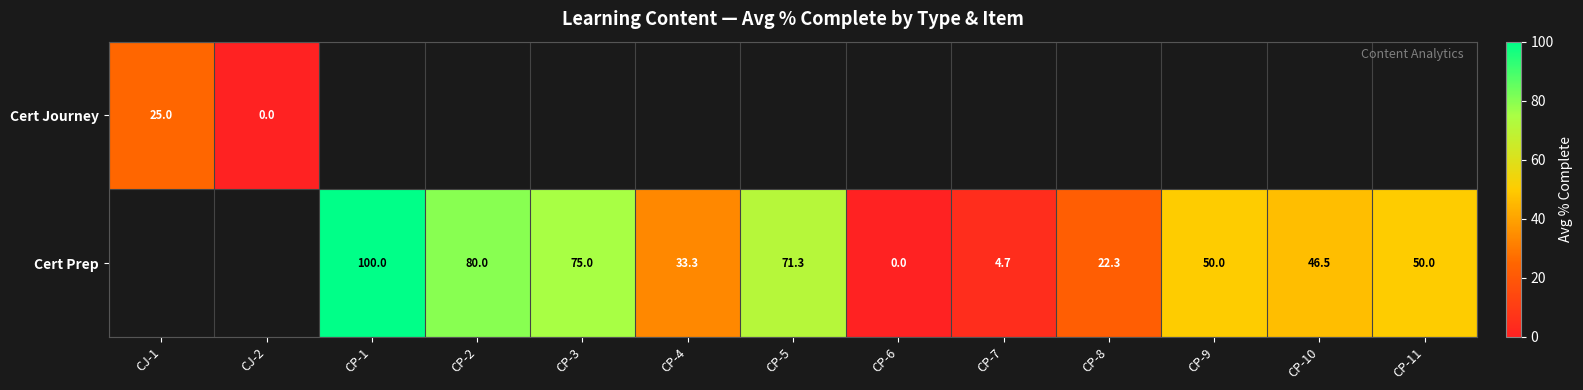

What is the sum of the Cert Prep values at CP-1 and CP-9?

150.0